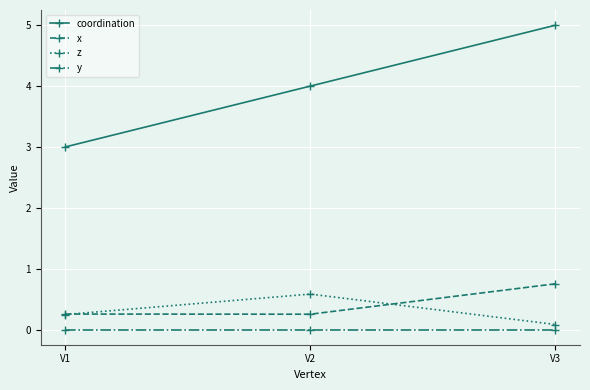

How many lines are shown in the chart?

4